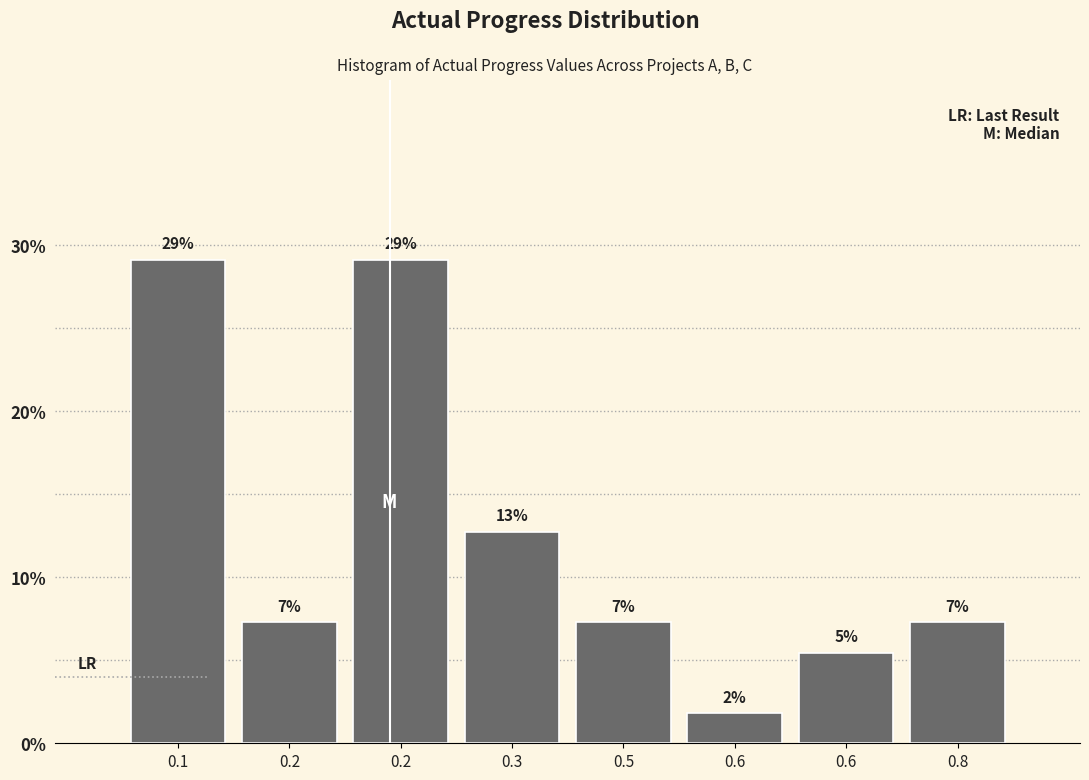

Are the bars horizontal?

No